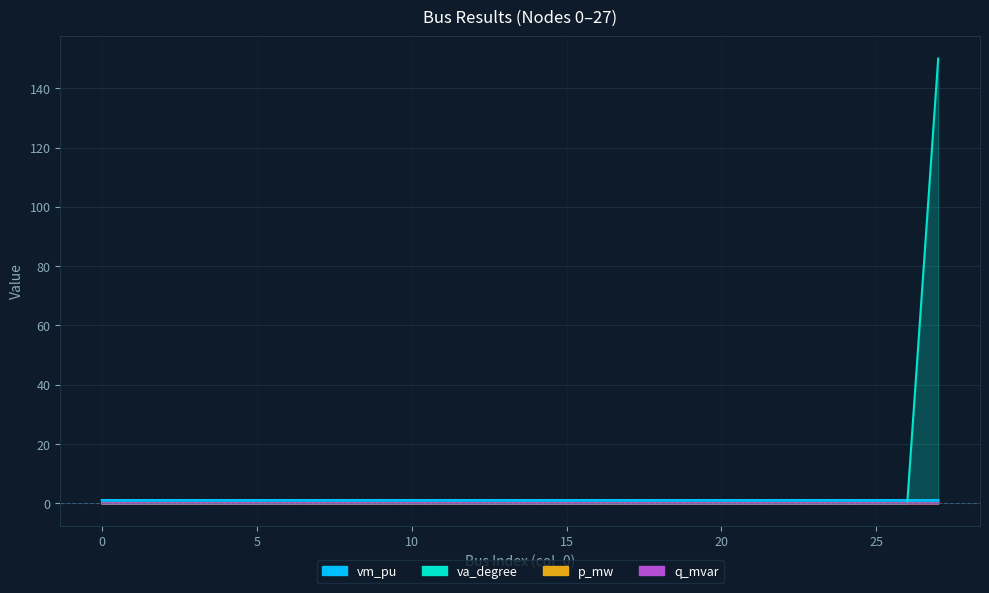

What is the difference between the maximum and minimum values in the va_degree series?

150.0